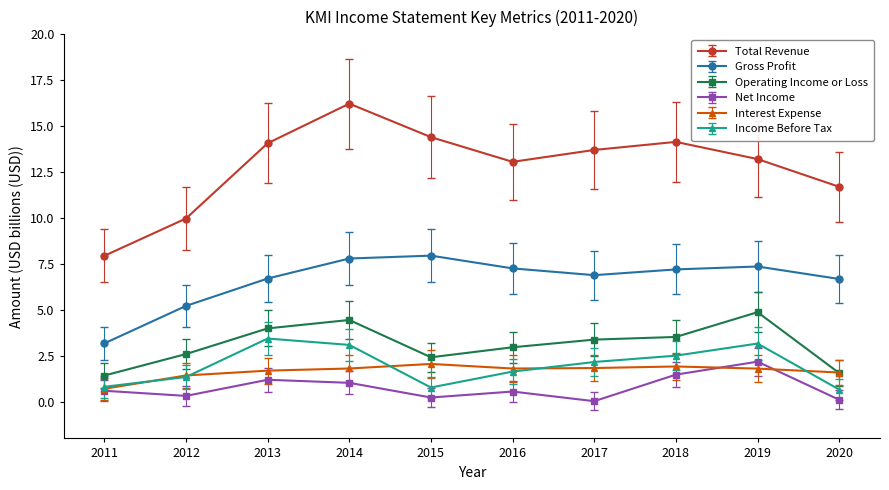

What is the sum of the Net Income values at 2012 and 2018?

1.8